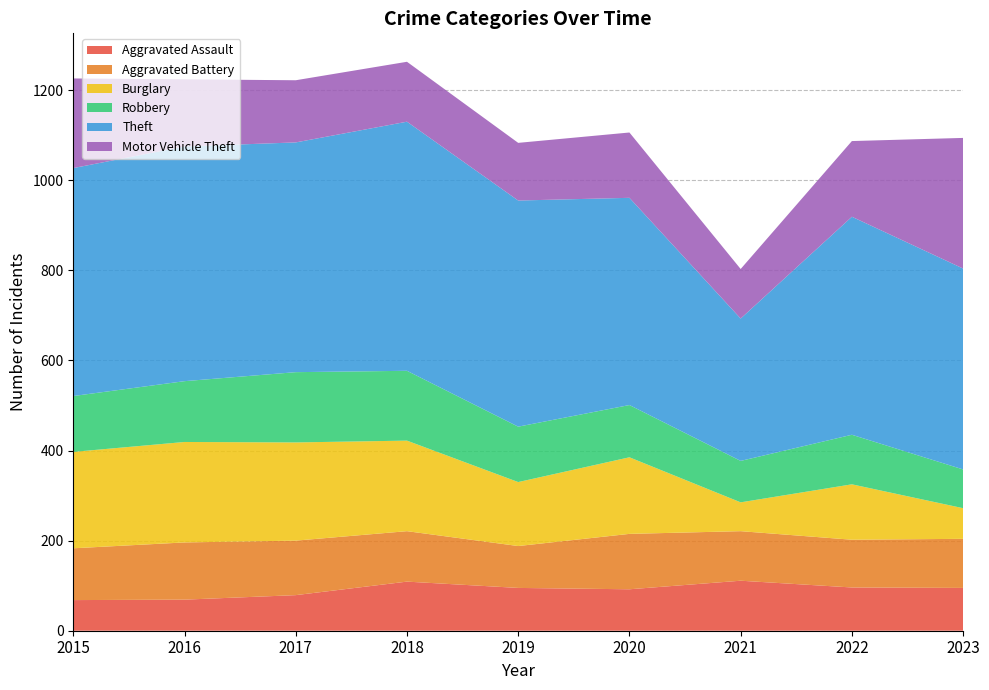

Reading left to right, extract all data points from this chart.

Aggravated Assault: 2015=68	2016=69	2017=79	2018=109	2019=95	2020=92	2021=111	2022=96	2023=95
Aggravated Battery: 2015=115	2016=127	2017=121	2018=112	2019=93	2020=123	2021=110	2022=106	2023=109
Burglary: 2015=214	2016=223	2017=218	2018=201	2019=142	2020=170	2021=64	2022=123	2023=68
Robbery: 2015=124	2016=135	2017=156	2018=155	2019=123	2020=116	2021=92	2022=110	2023=86
Theft: 2015=506	2016=521	2017=510	2018=553	2019=502	2020=460	2021=316	2022=484	2023=446
Motor Vehicle Theft: 2015=199	2016=149	2017=138	2018=133	2019=128	2020=145	2021=110	2022=168	2023=290